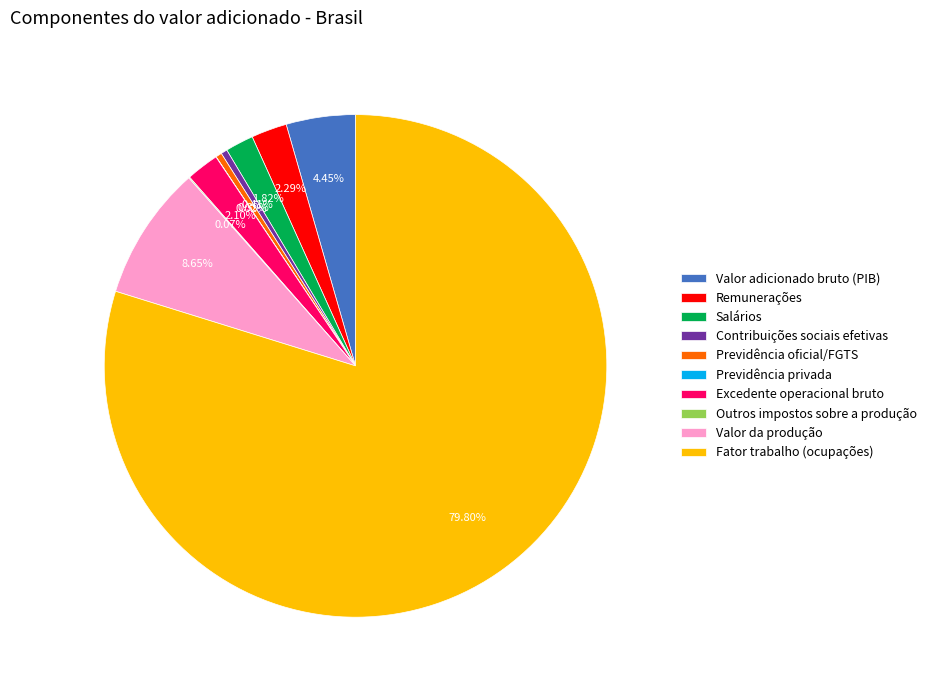

The Excedente operacional bruto slice represents 2% of the pie. True or false?

True